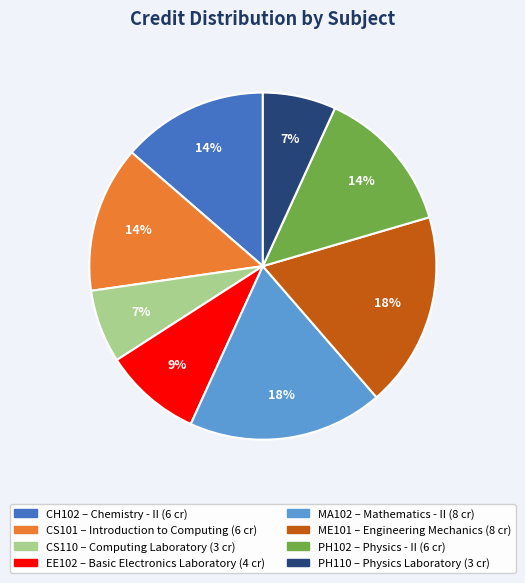

Count the number of slices in the pie.

8